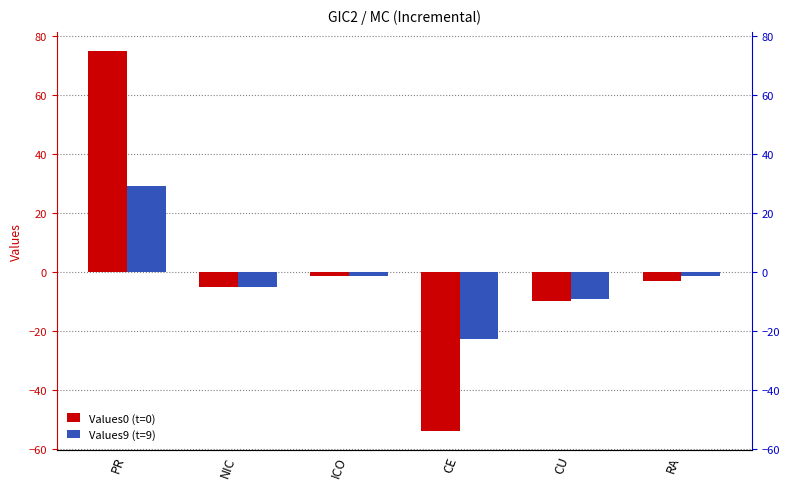

How many bars are there in each group?

2